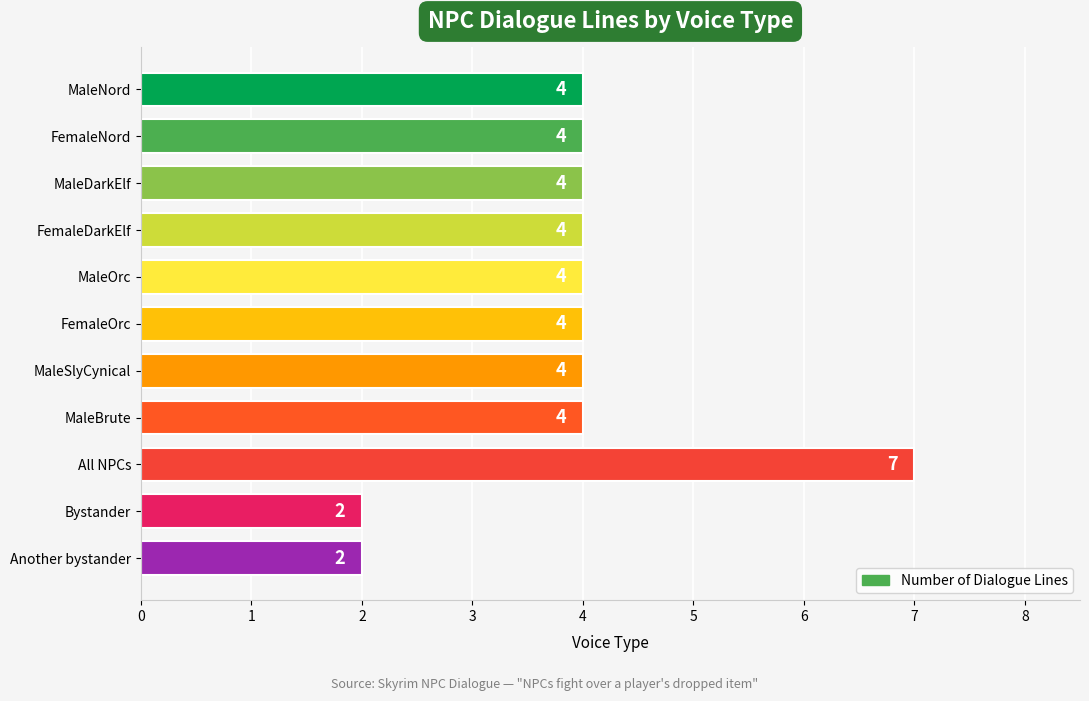

What is the difference between the maximum and second lowest values?

5